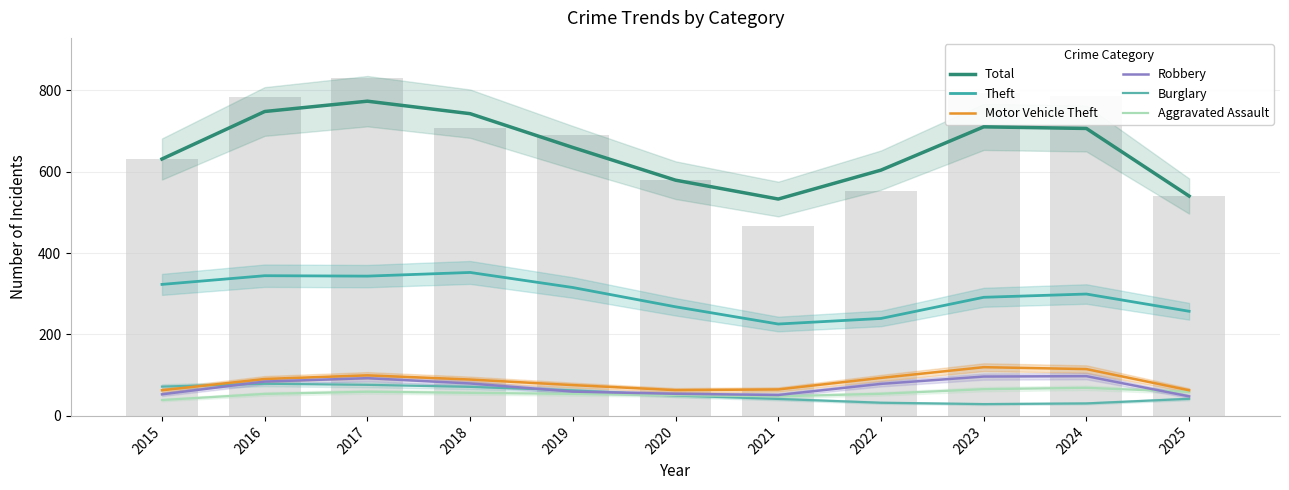

Which series has the widest spread of values?

Total